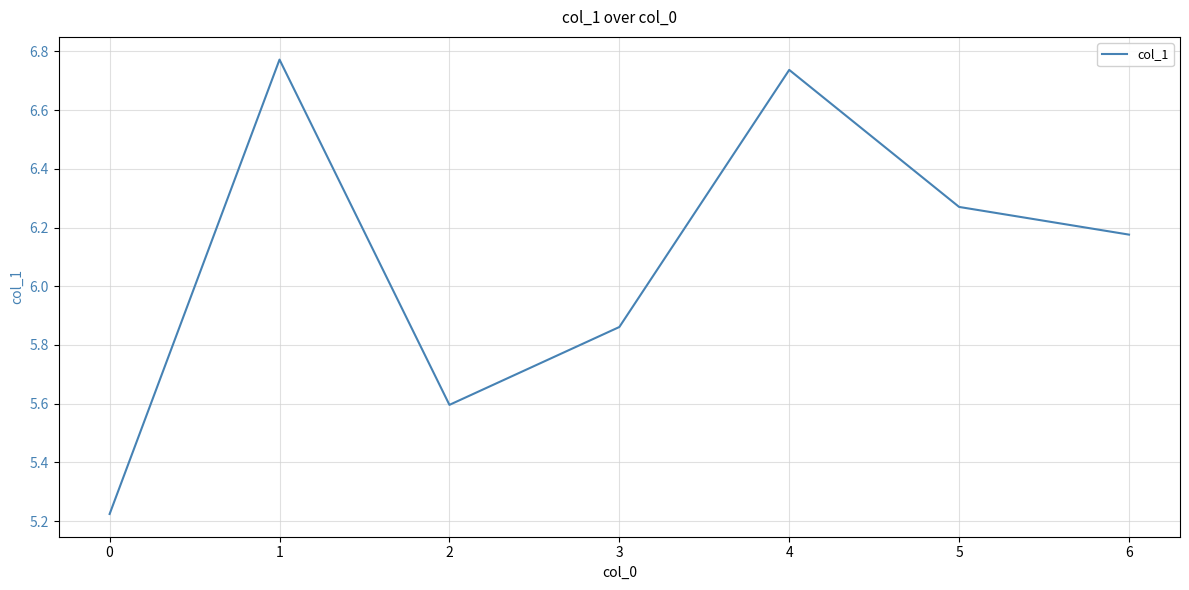

At which category does the data reach its first local valley?

2